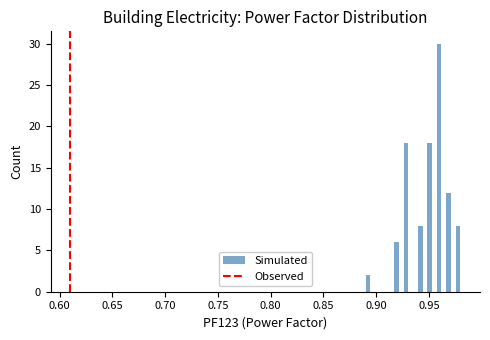

Around what value on the x-axis is the tallest bar? Give the approximate position of its centre, as read against the axis.

0.960